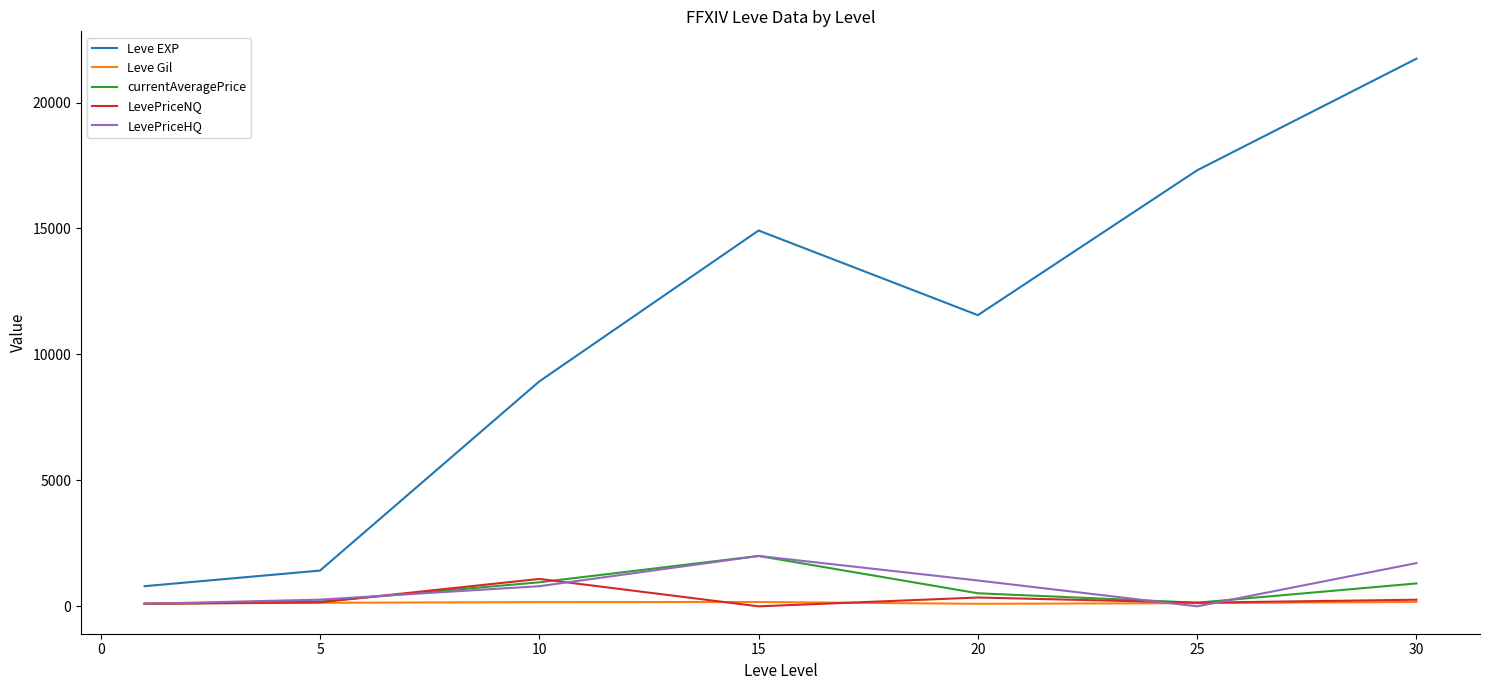

What is the average value of the Leve EXP series?

10954.3